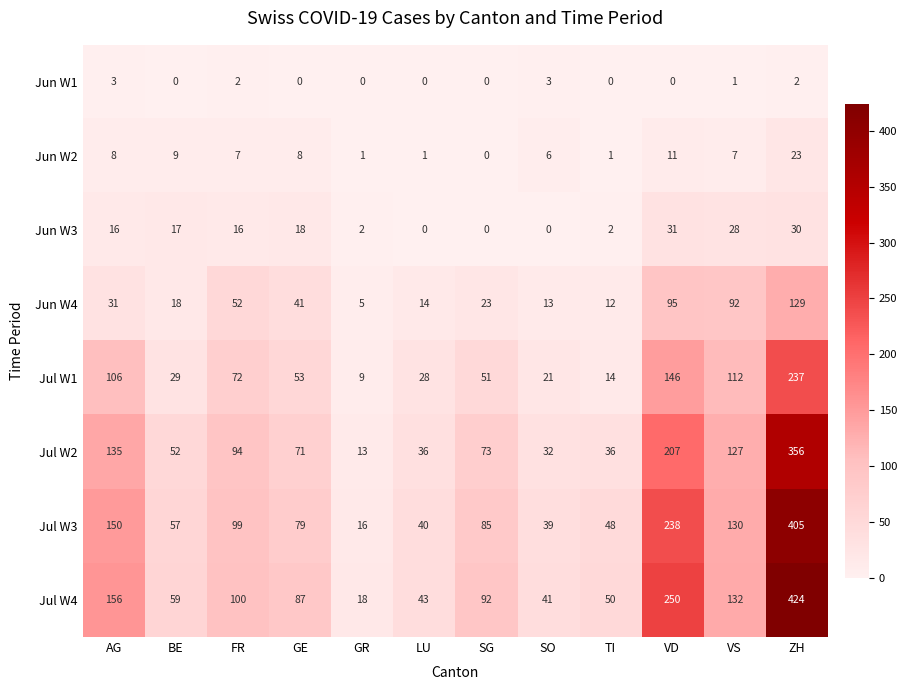

Which series has the largest total across all categories?

Jul W4